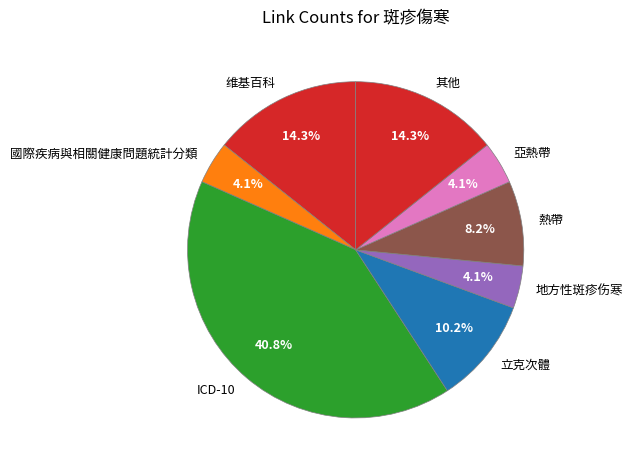

How many slices are in this pie chart?

8